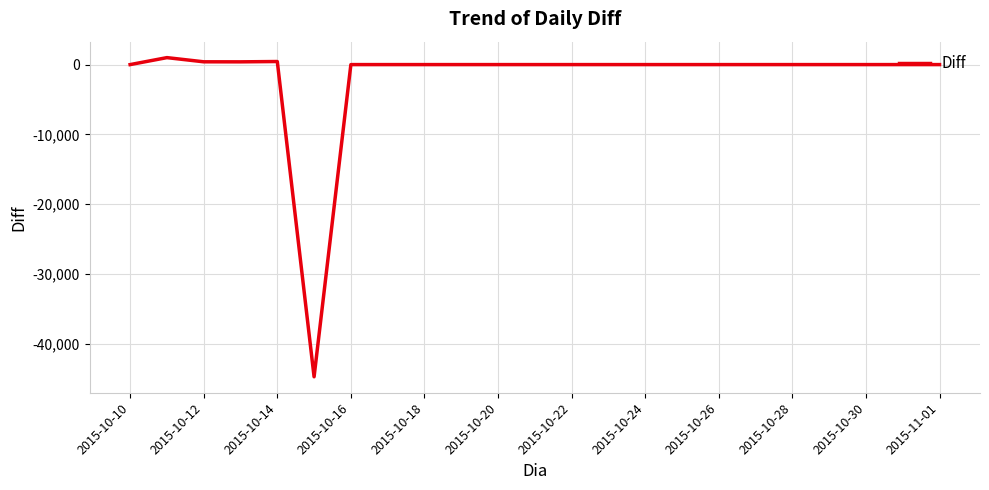

Does the chart display data point markers on the line(s)?

No